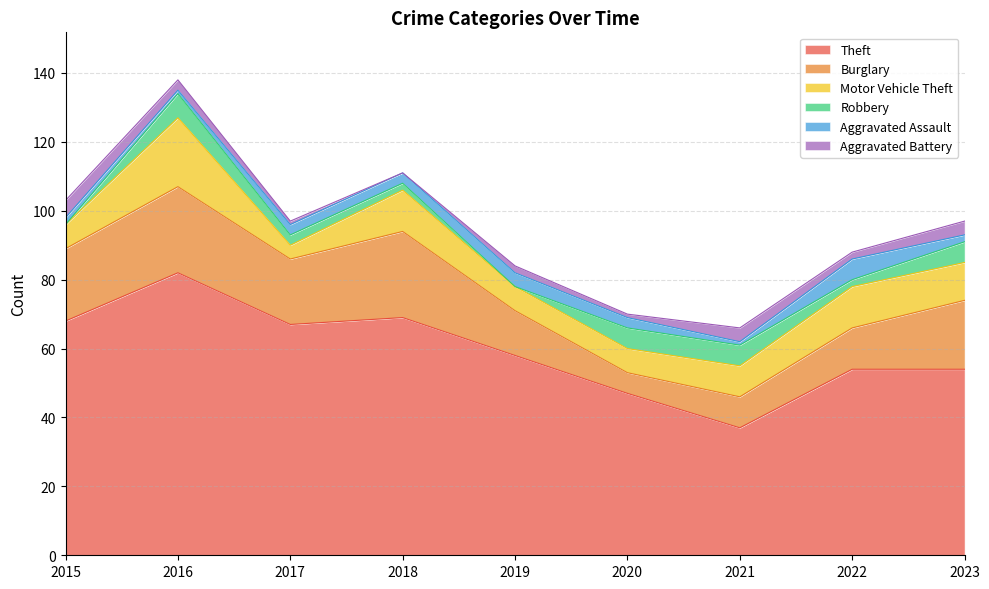

Rank the categories by Motor Vehicle Theft value from highest to lowest.

2016, 2018, 2022, 2023, 2021, 2015, 2019, 2020, 2017